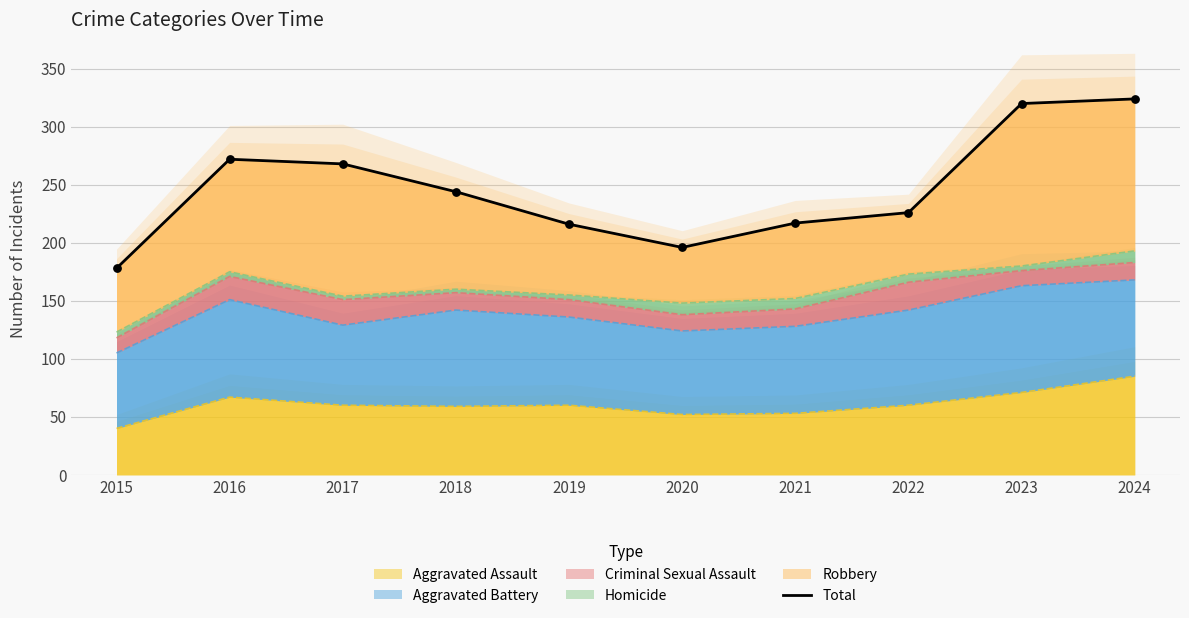

Which has a higher value, 2023 or 2024?

2024